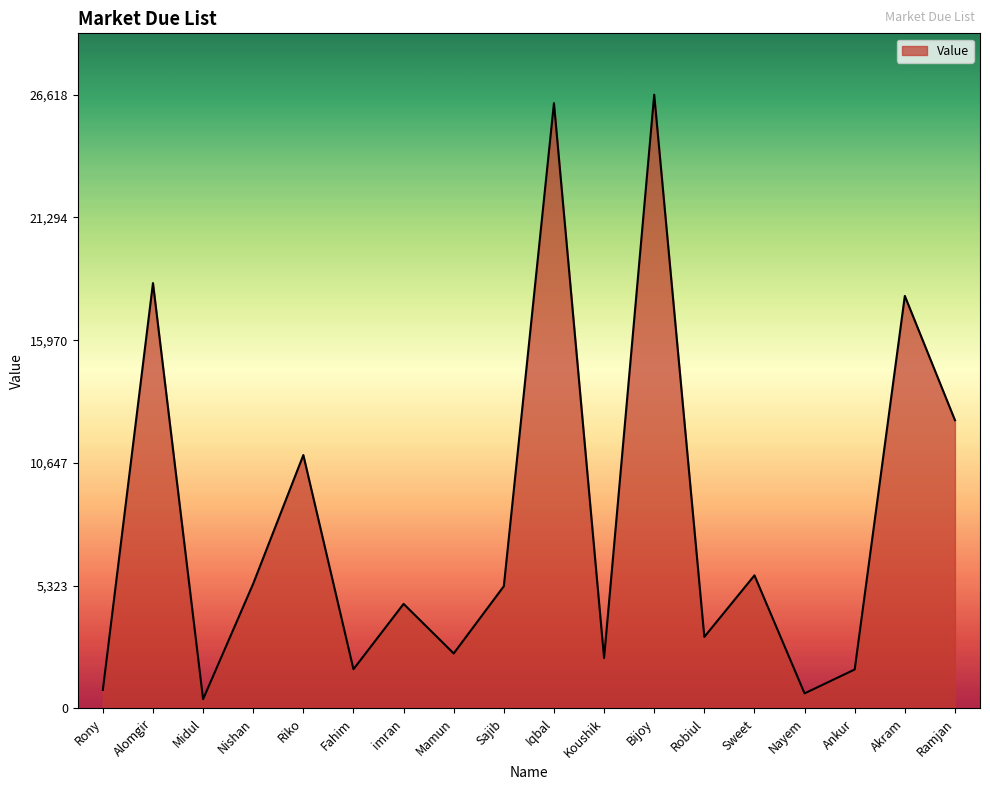

Where is the data nearest to the value 13509?

Ramjan